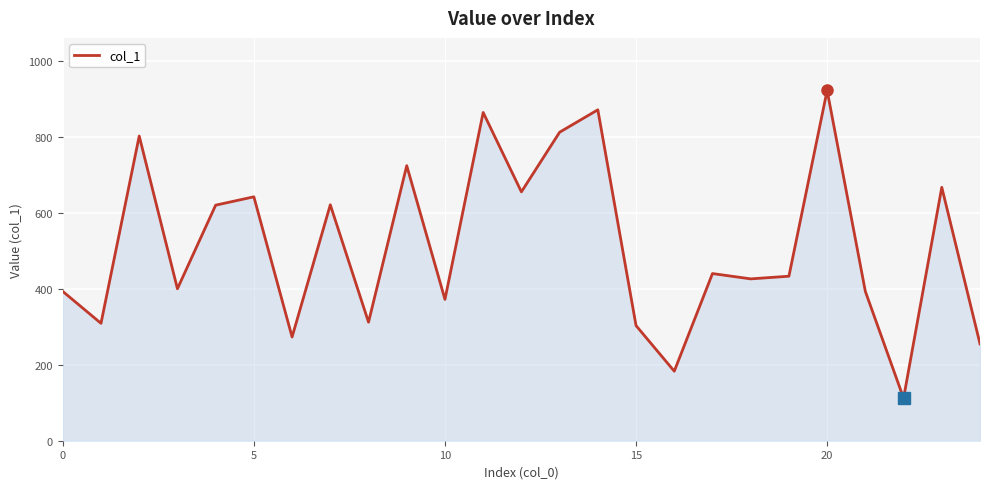

What is the difference between the maximum and minimum values?

810